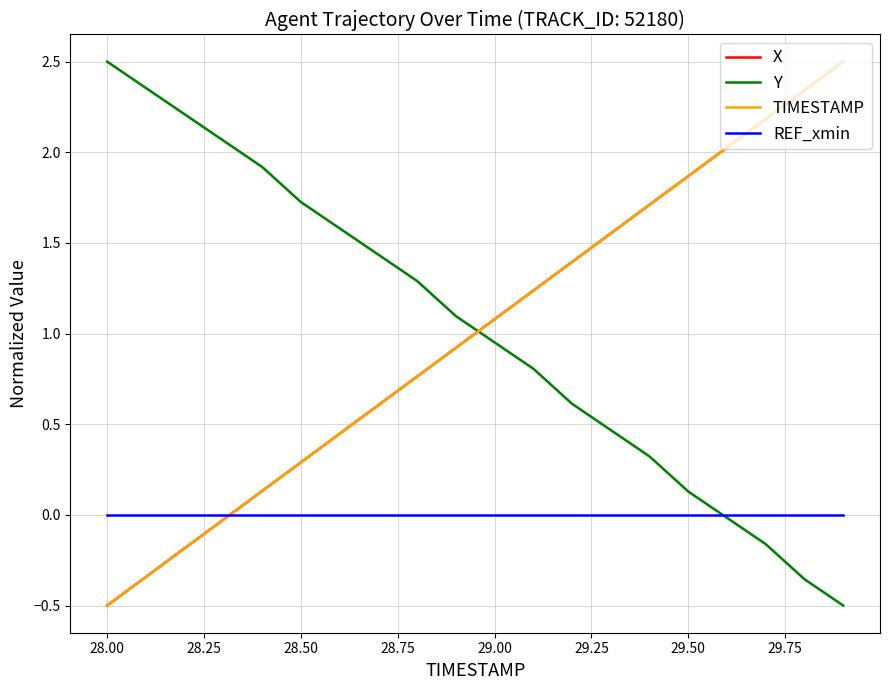

Count the number of data series in this chart.

4